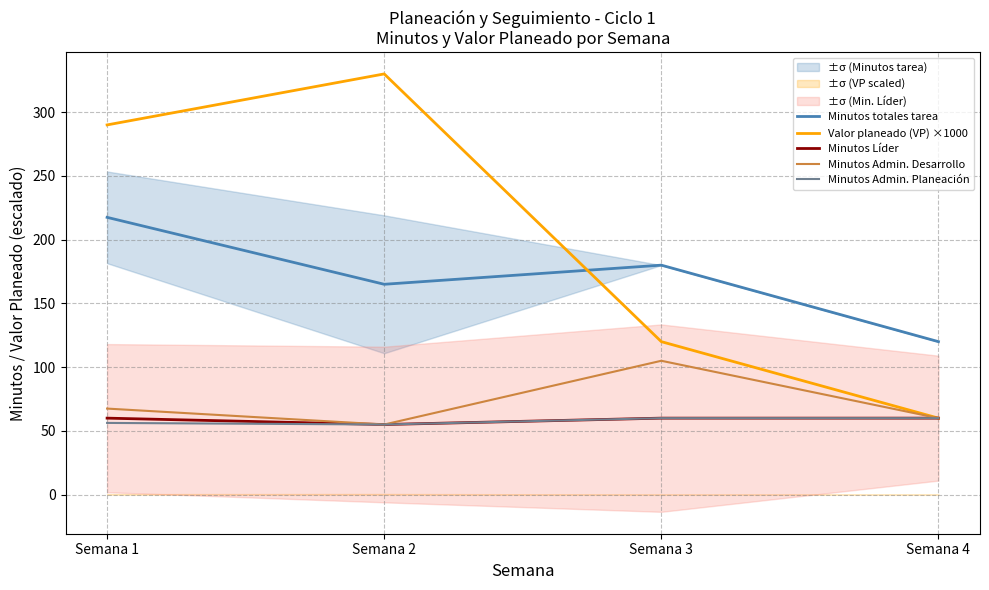

At which category does Minutos Admin. Desarrollo reach its first local peak?

Semana 3